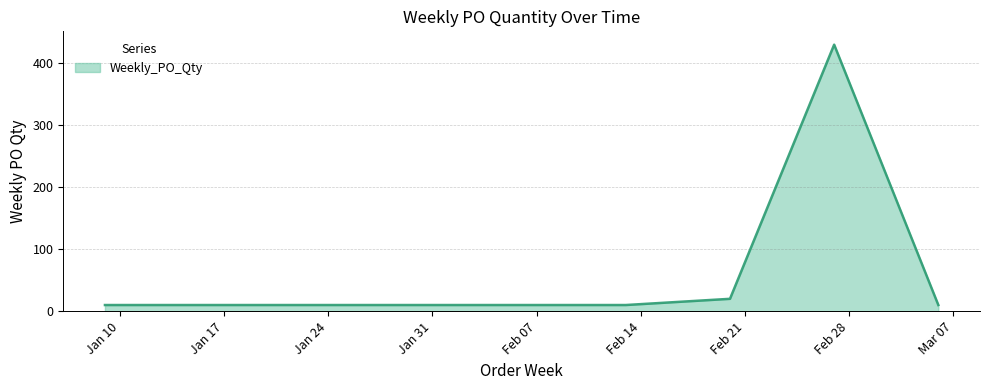

What is the average value?

82